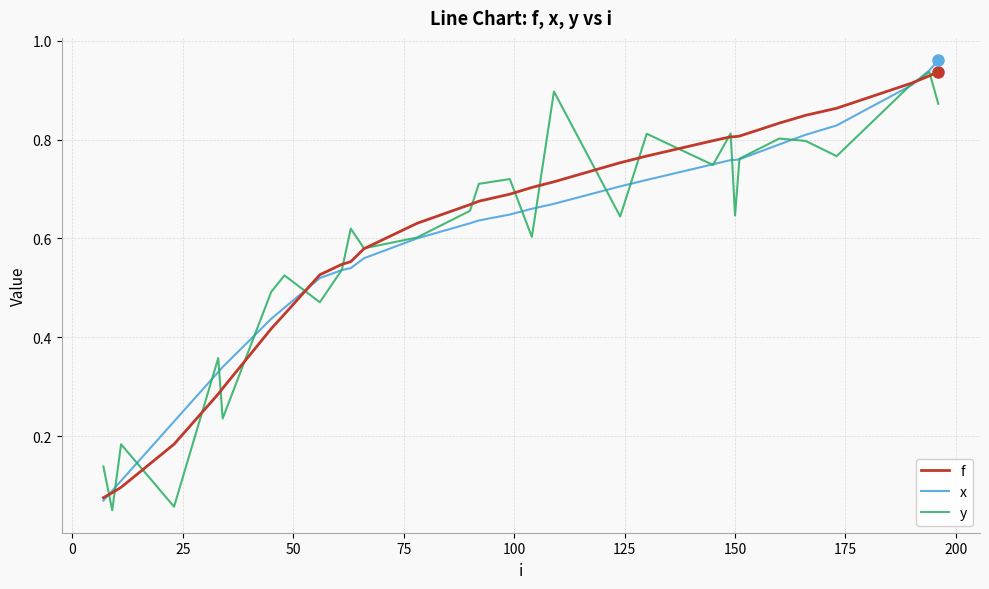

What are all the series names shown in the legend?

f, x, y